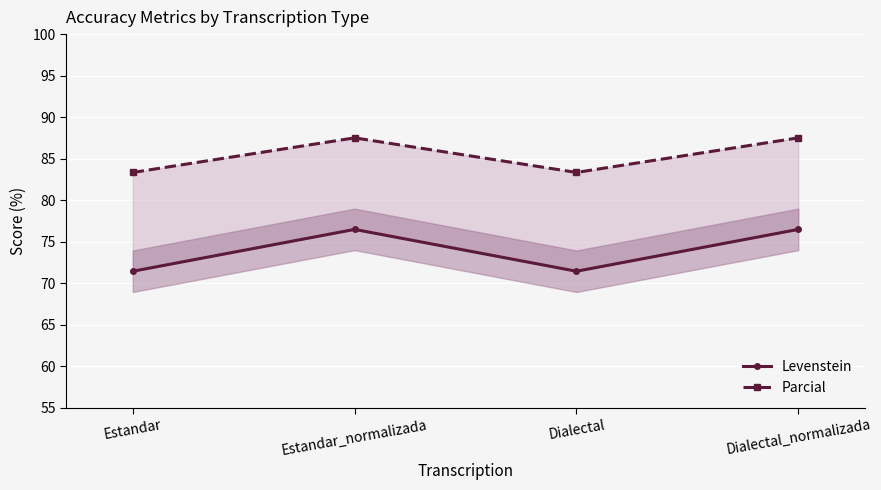

The value of Levenstein at Dialectal is 71.4. True or false?

True